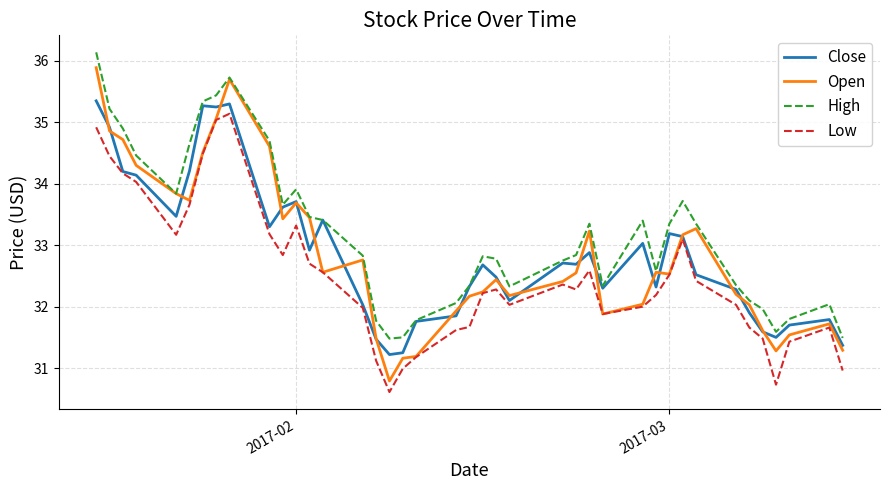

What is the lowest value of the Open series?

30.8